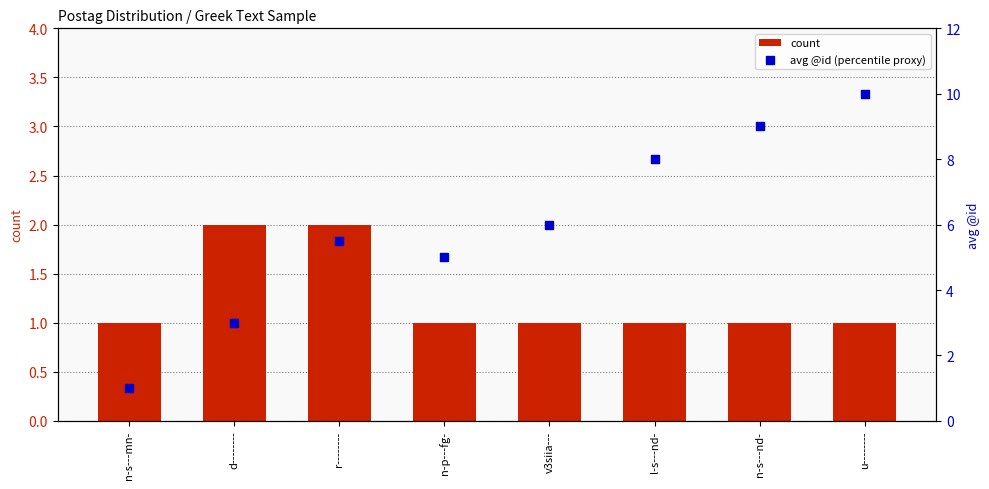

Which series reaches the maximum Y coordinate?

avg @id (percentile proxy)